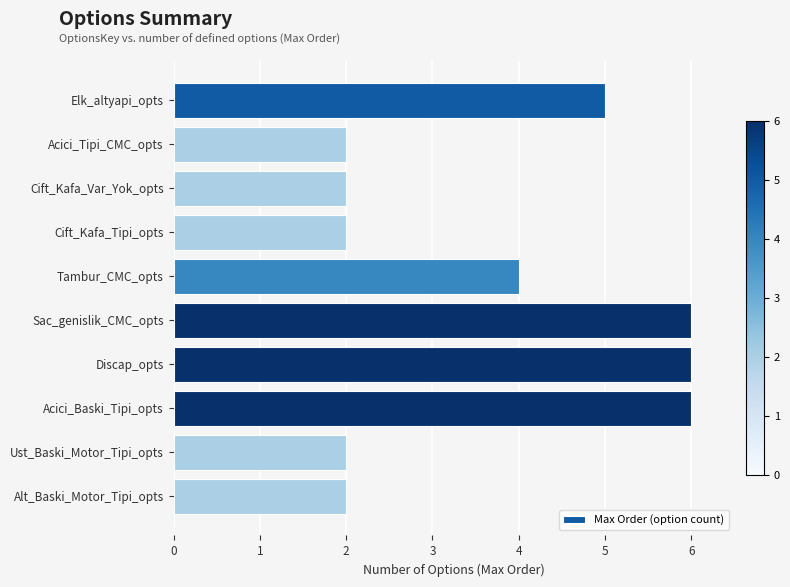

What is the difference between the second highest and minimum values?

4